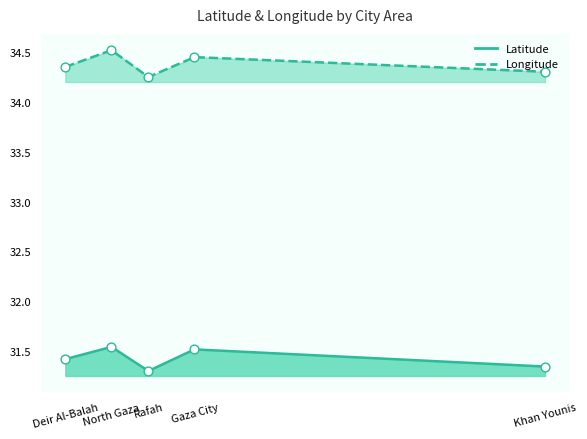

What is the total value across all series at Khan Younis?

65.6